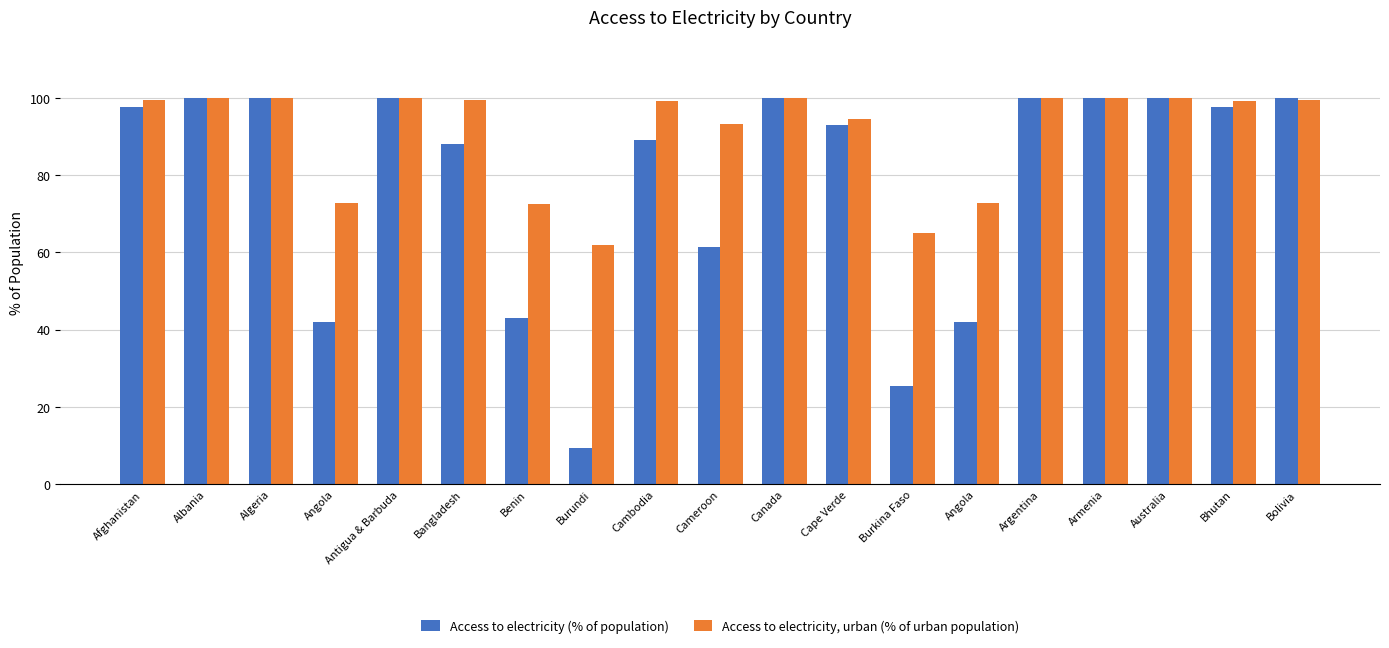

Is it true that Access to electricity, urban (% of urban population) equals 62.0 at Afghanistan?

False